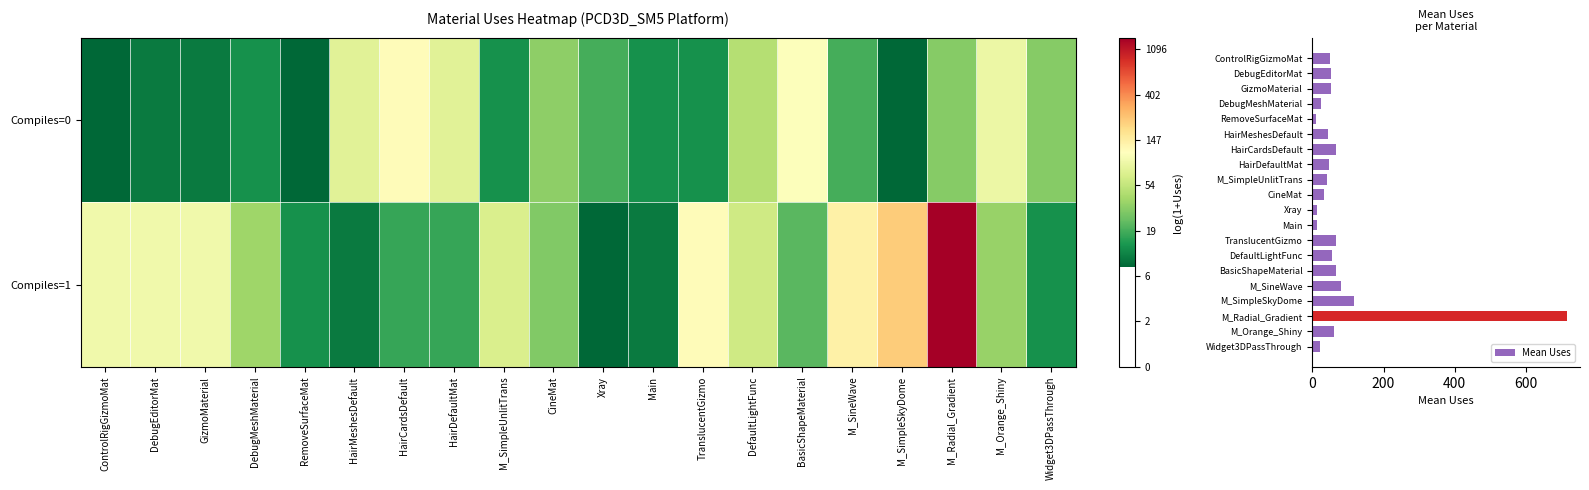

What is the difference between the second highest and second lowest values in the Mean Uses series?

105.0